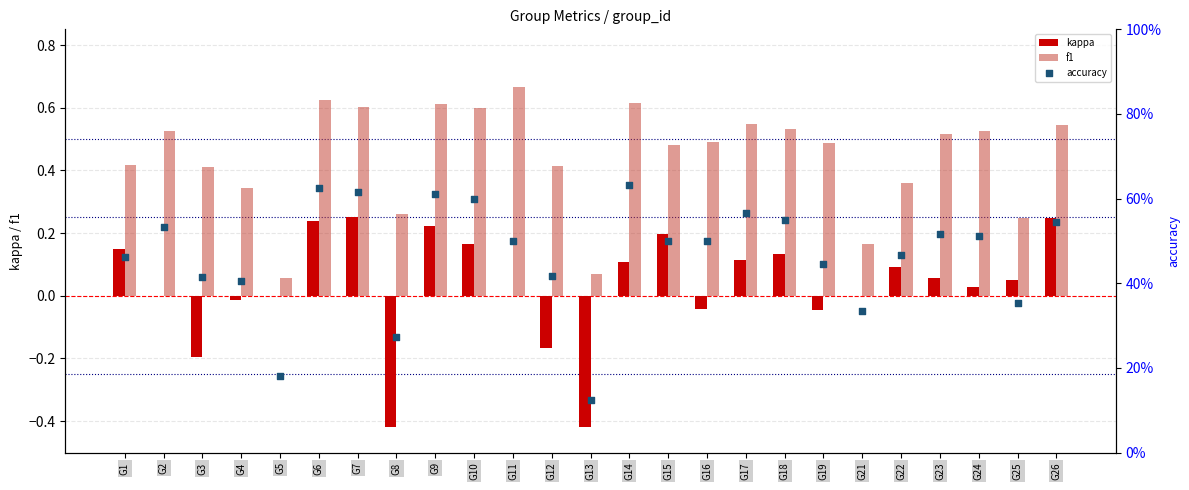

At how many categories does at least one series exceed 0?

25